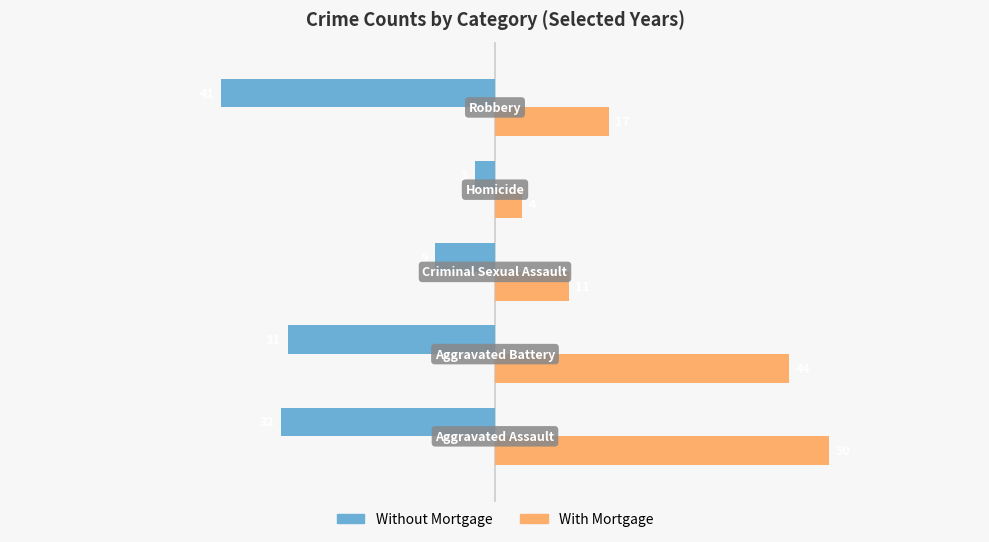

What is the maximum value for Without Mortgage?

-3